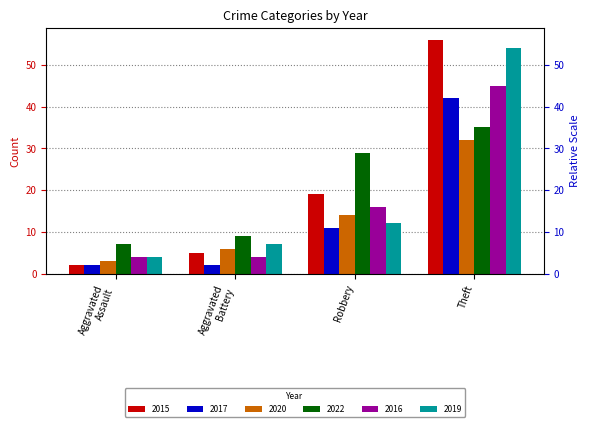

How many groups of bars are there?

4